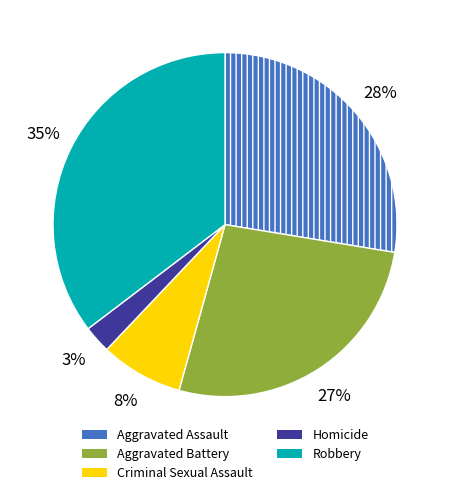

How many segments does this pie chart have?

5